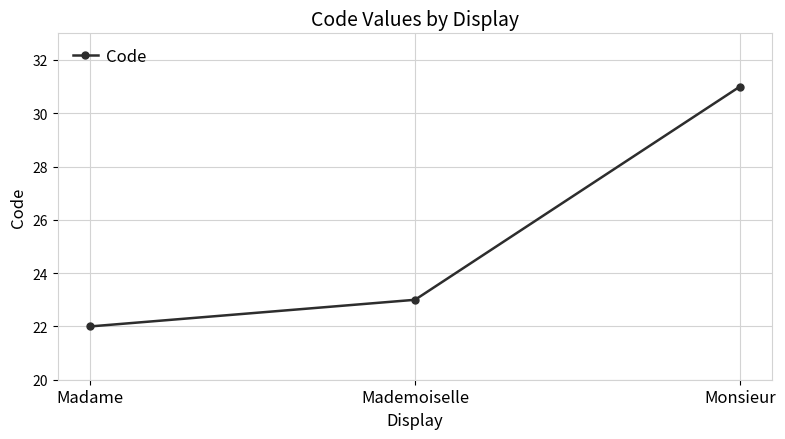

At which category does the chart reach its minimum across all series?

Madame